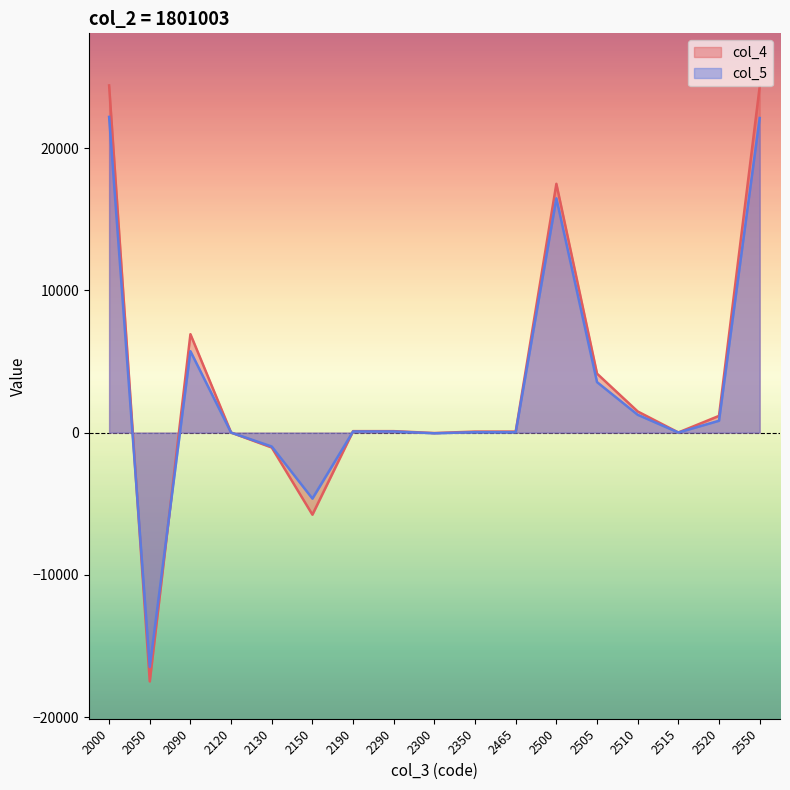

How many lines are shown in the chart?

2